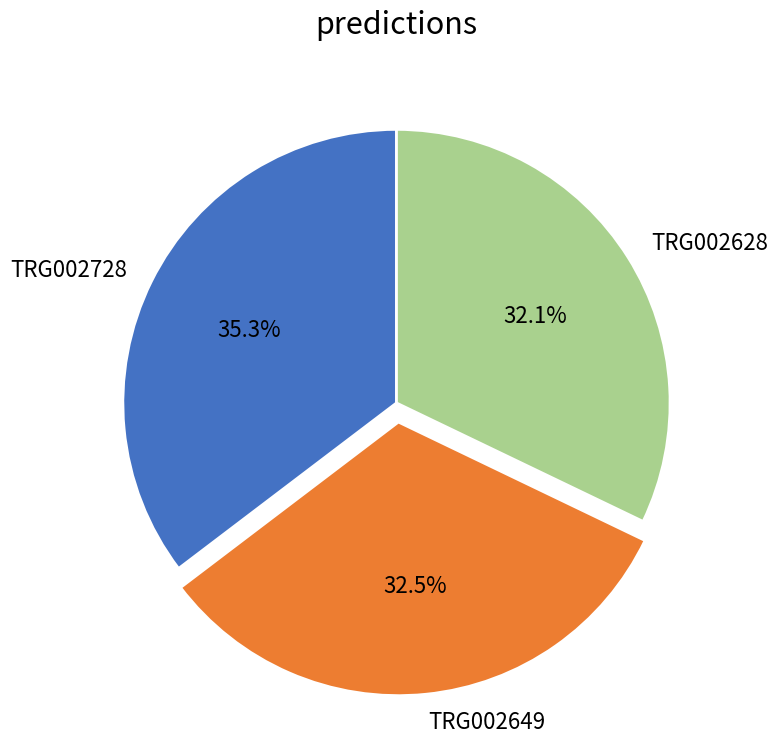

The TRG002728 slice represents 35% of the pie. True or false?

True